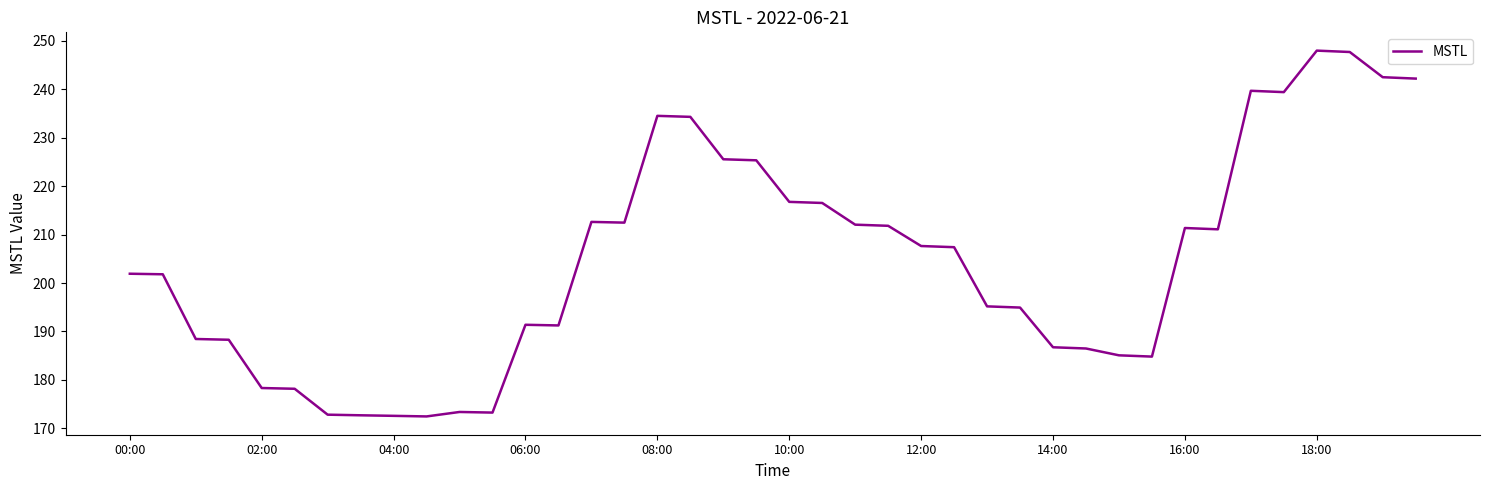

What is the difference between the maximum and minimum values?

75.6